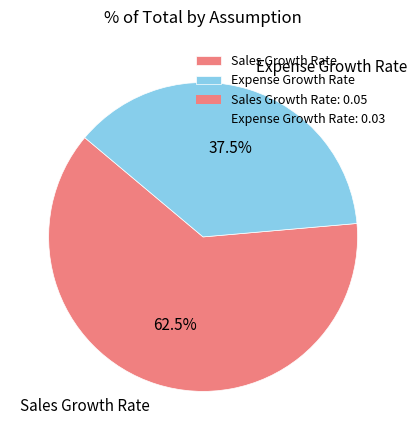

What portion of the pie excludes Expense Growth Rate?

62.5%